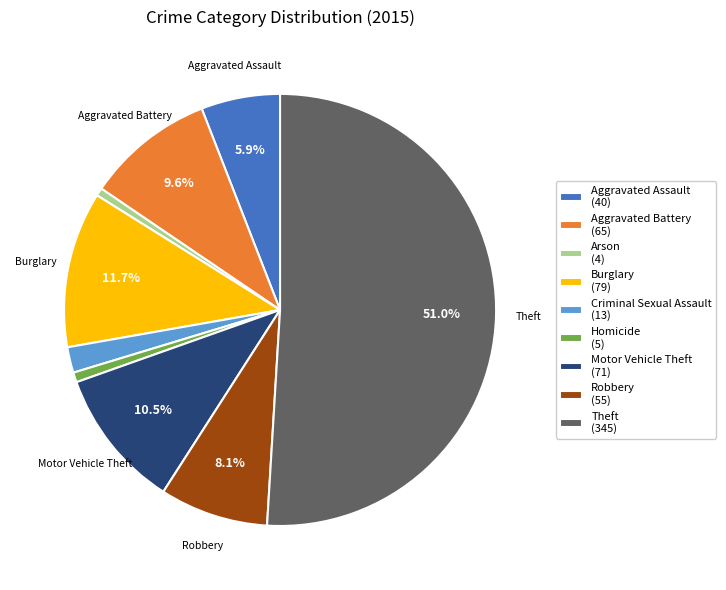

To the nearest percent, what is the difference between the largest and smallest slice percentages?

50%